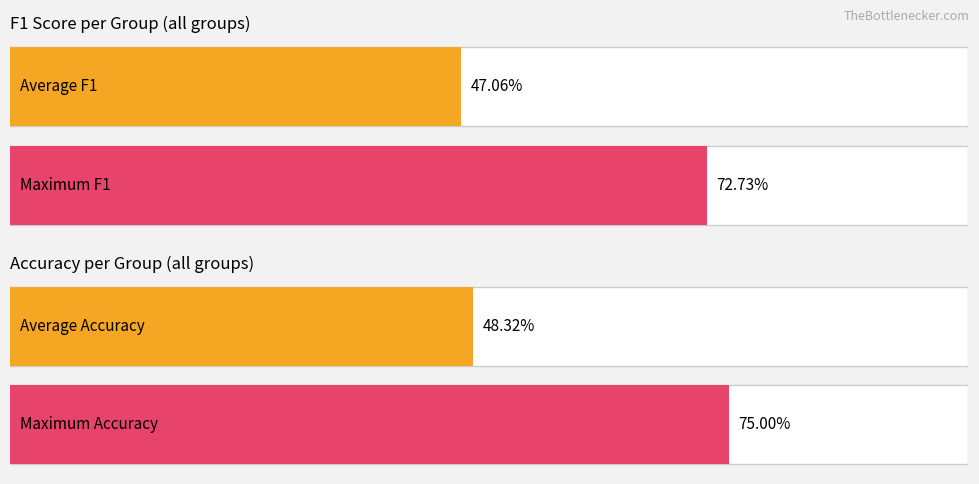

List the series in order of their peak value, highest first.

accuracy, f1